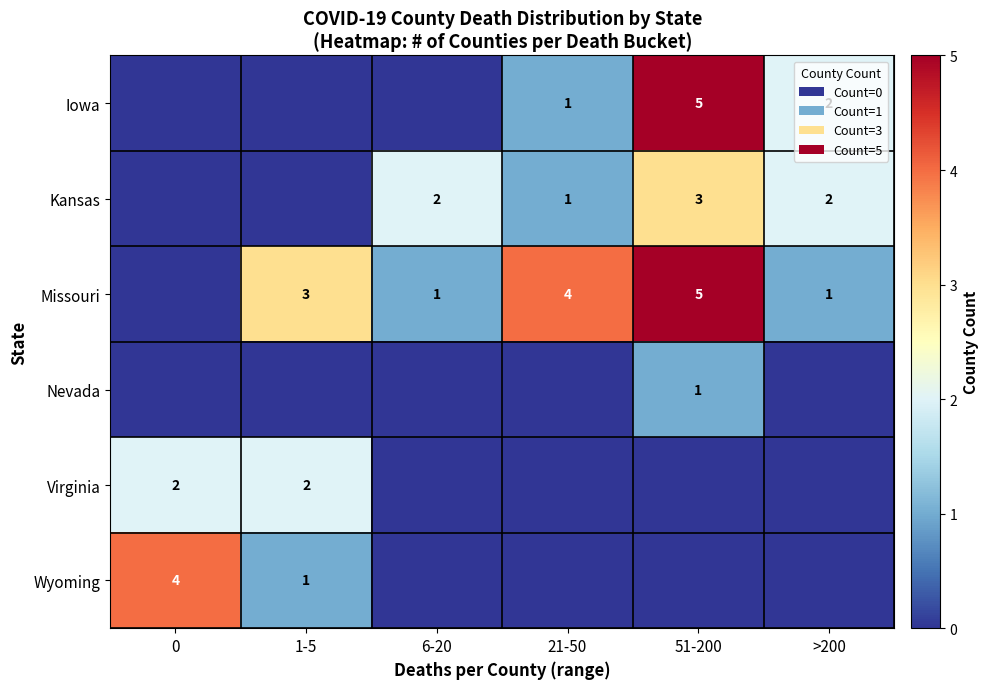

What is the sum of the Missouri values at 51-200 and 21-50?

9